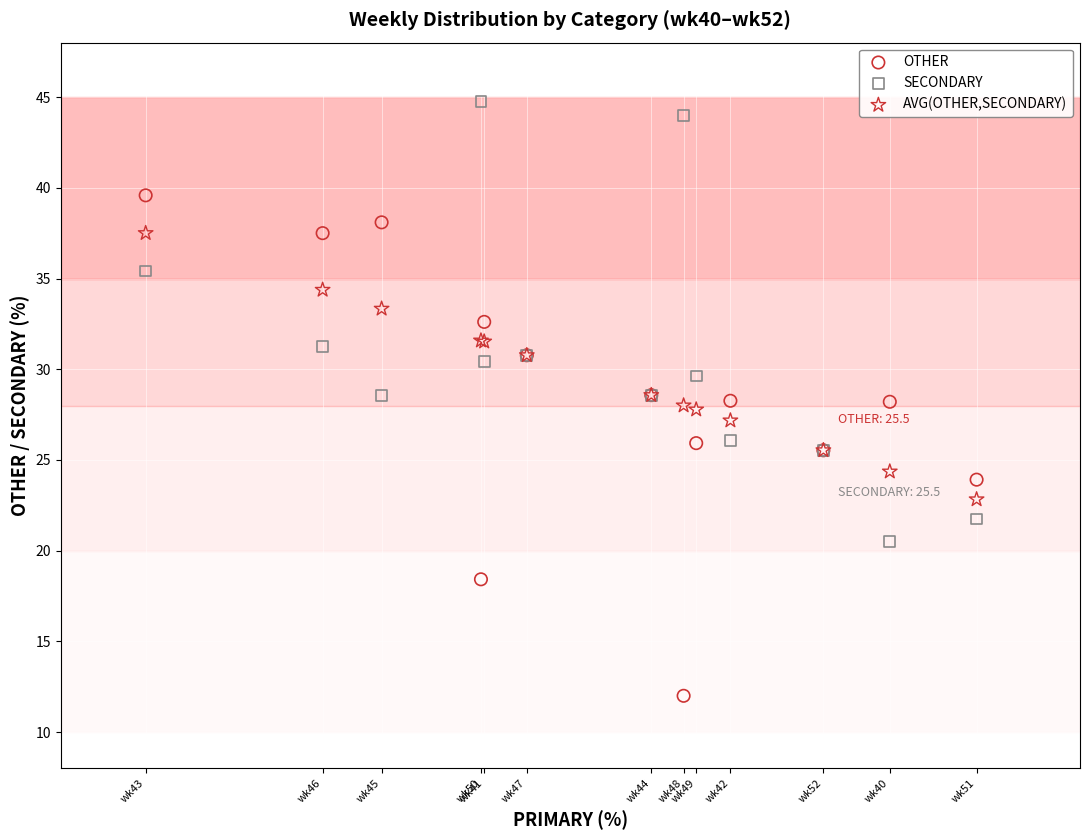

What are all the series names shown in the legend?

OTHER, SECONDARY, AVG(OTHER,SECONDARY)